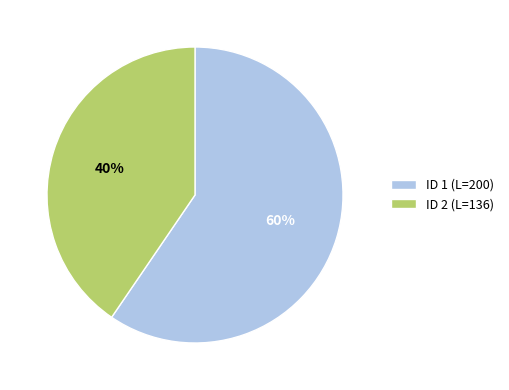

What percentage is the ID 2 (L=136) slice, to the nearest percent?

40%